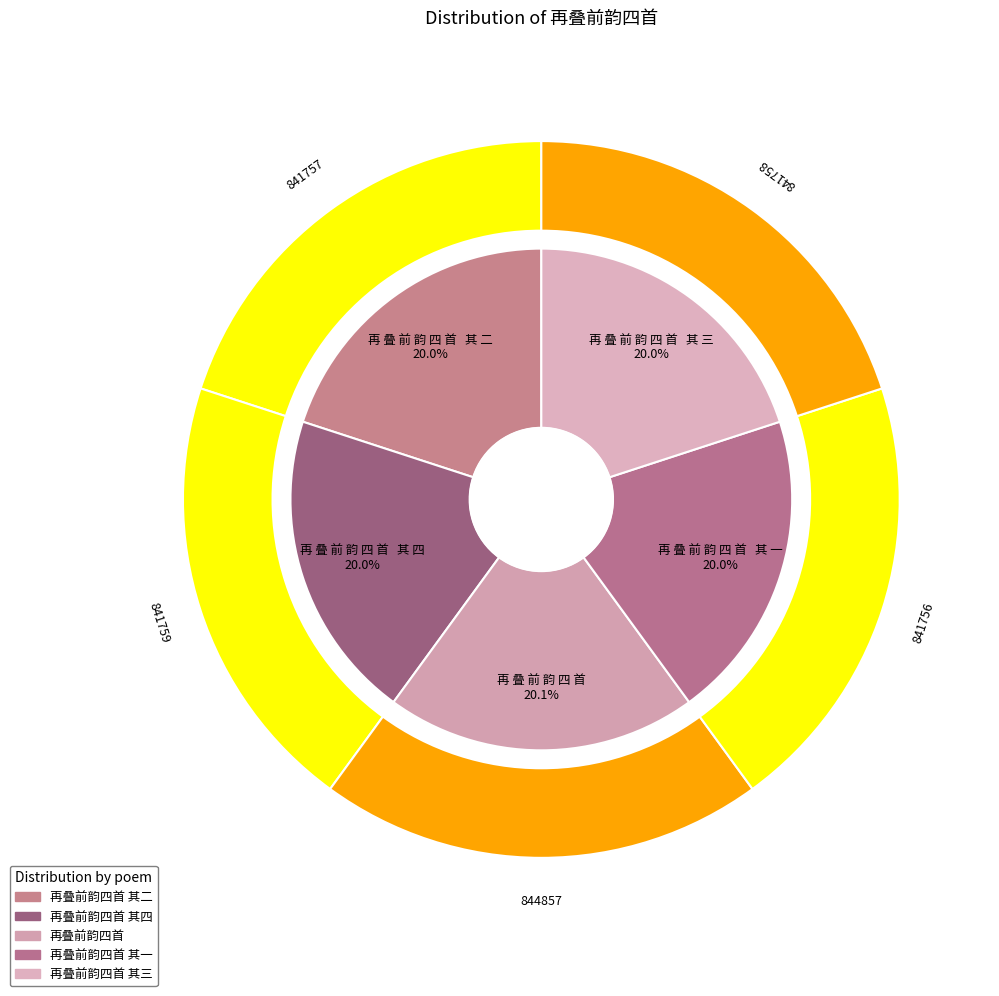

What is the smallest slice in the pie chart?

再叠前韵四首 其一